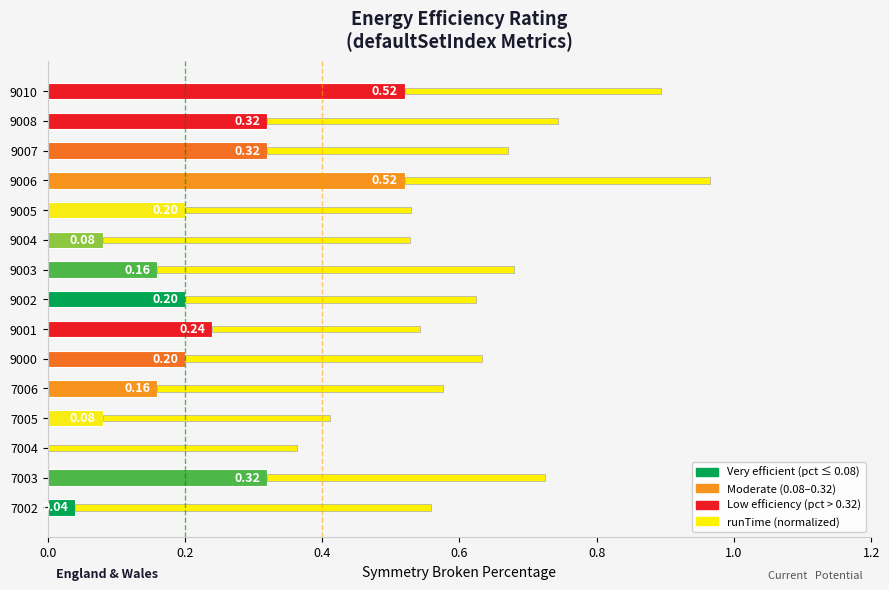

What is the total value across all series at 7002?

0.6